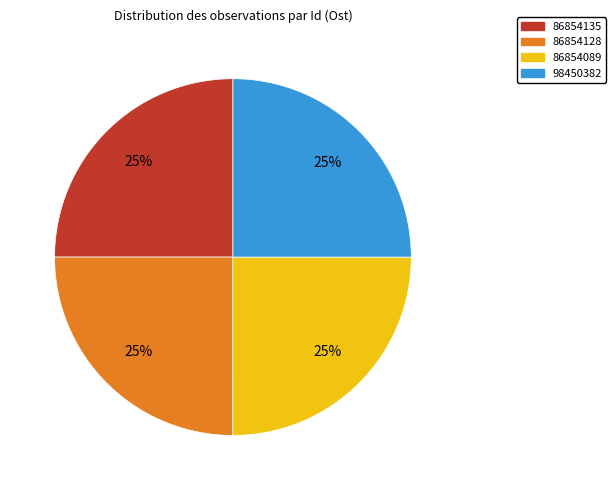

Does 98450382 account for over 50% of the chart?

No